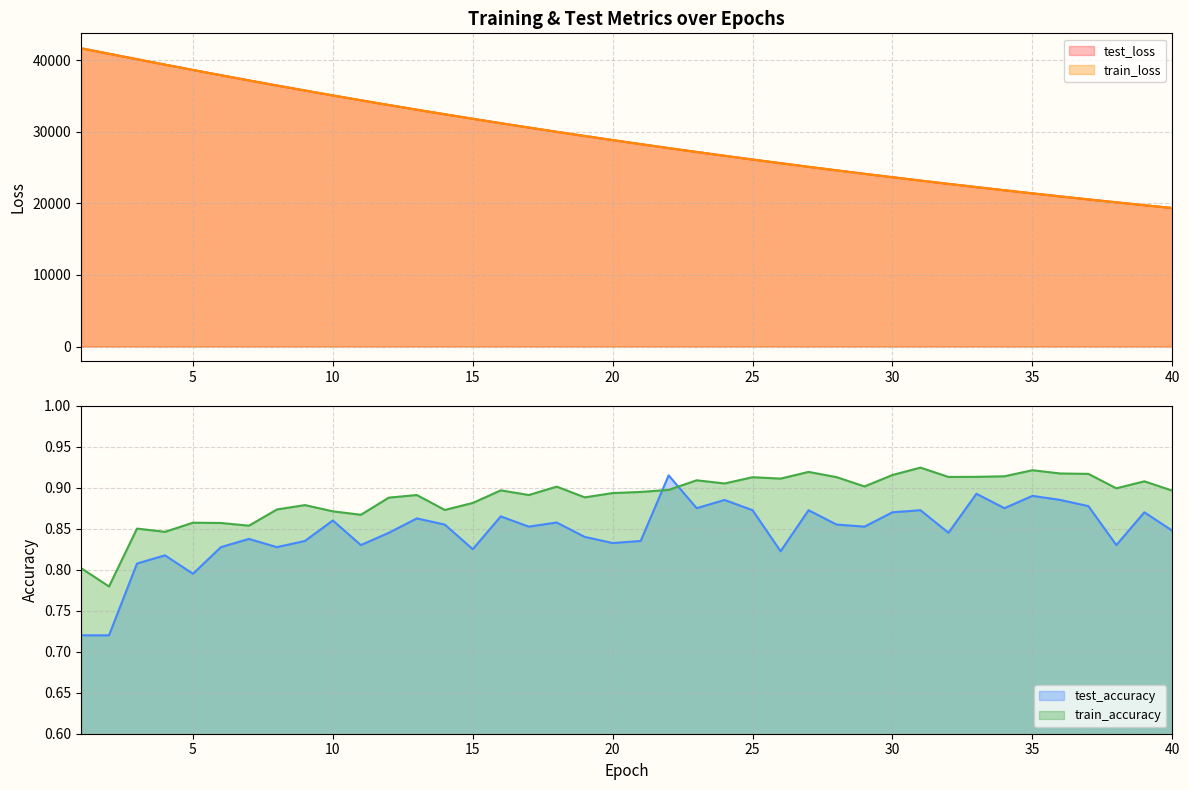

What is the difference between the maximum and minimum values in the test_accuracy series?

0.2